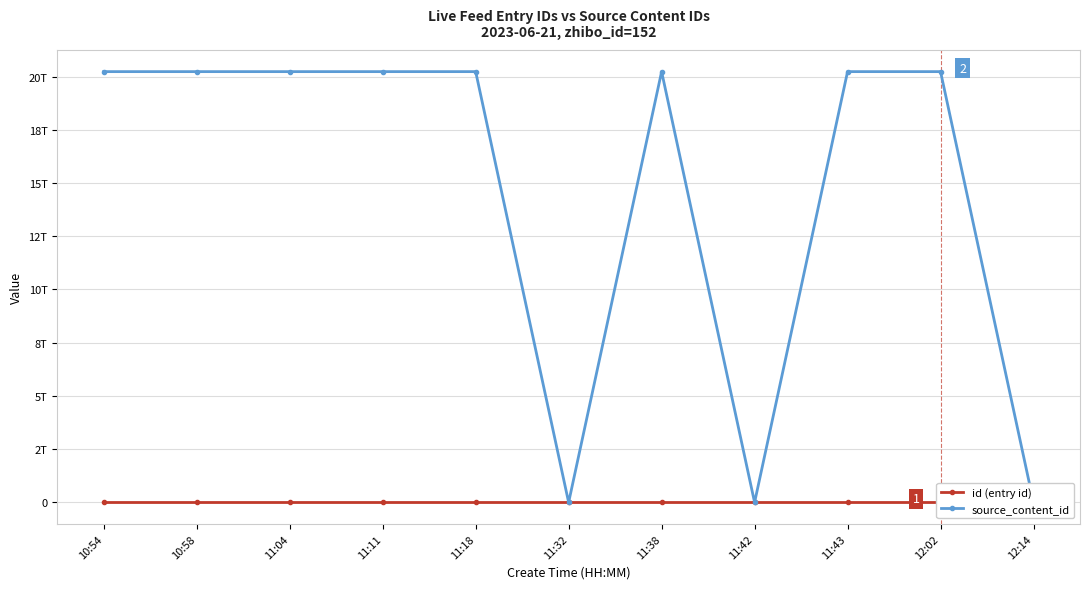

How many series are shown in this chart?

2